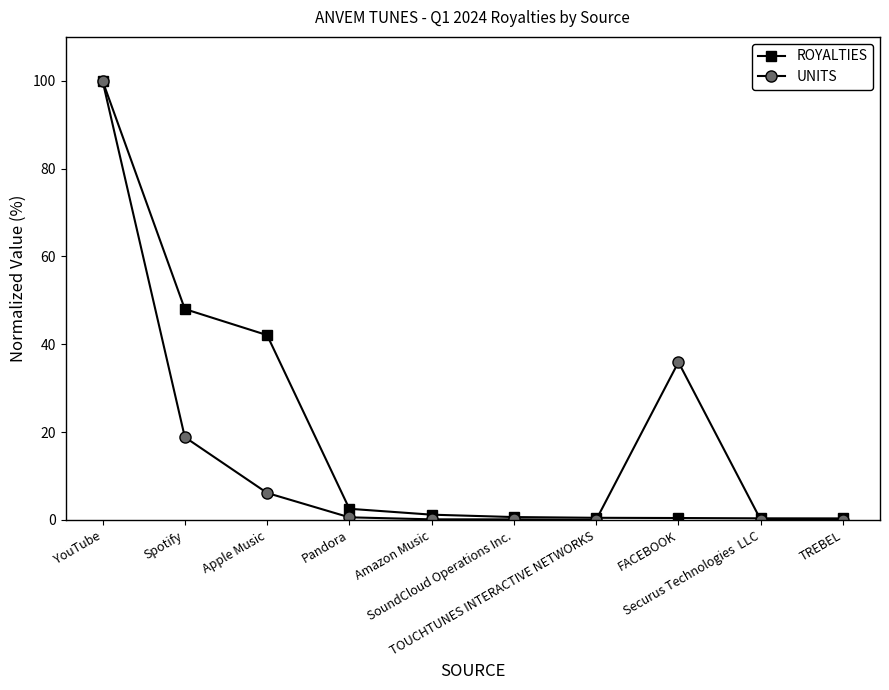

What is the sum of the UNITS values at Spotify and YouTube?

118.8